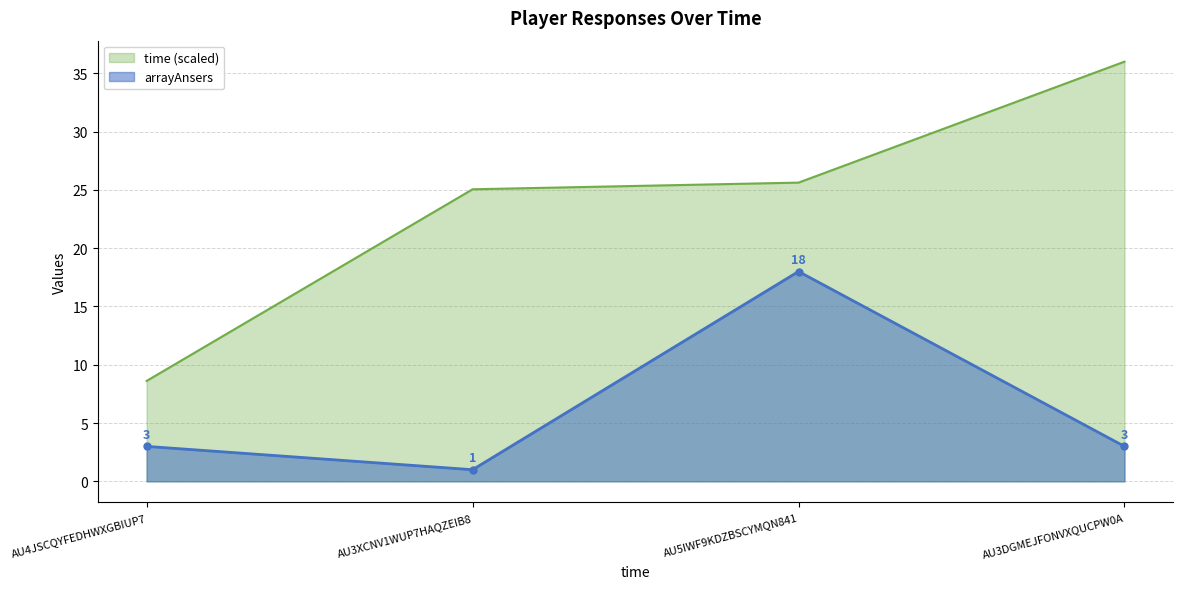

What position from the left is AU3DGMEJFONVXQUCPW0A?

4